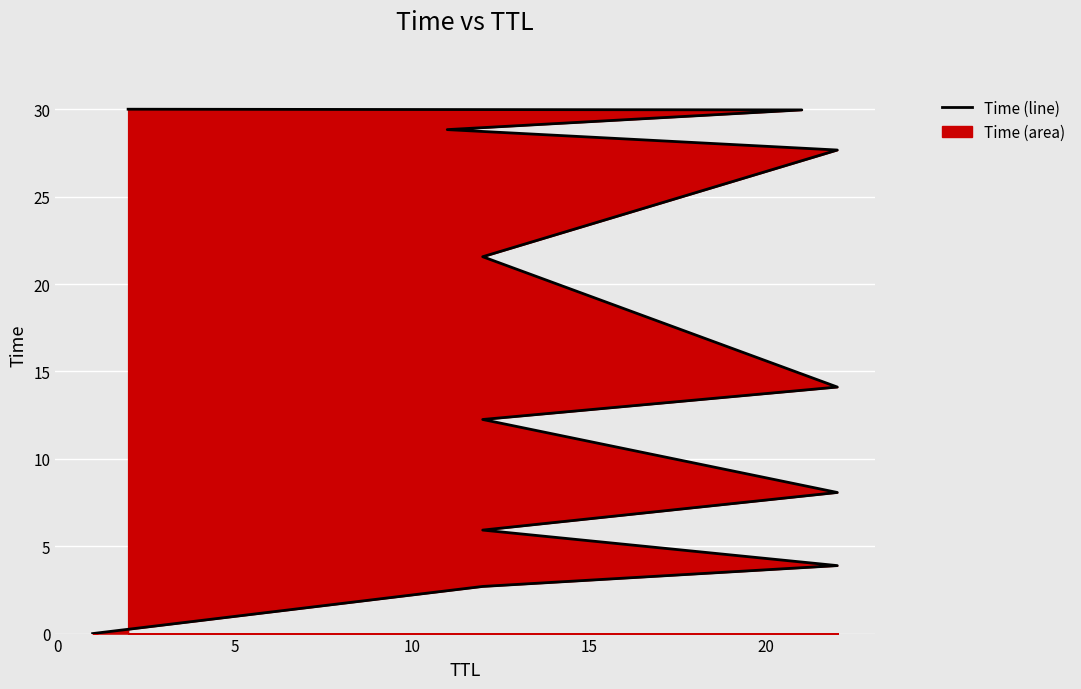

True or false: the data shows 15.7 at 10.

False